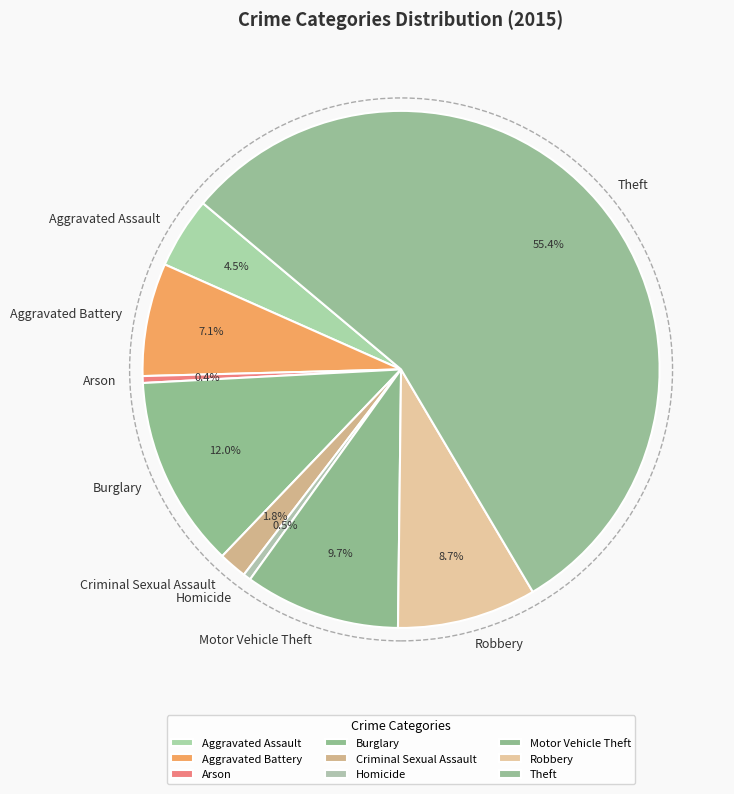

To the nearest percent, what portion does Aggravated Battery represent?

7%